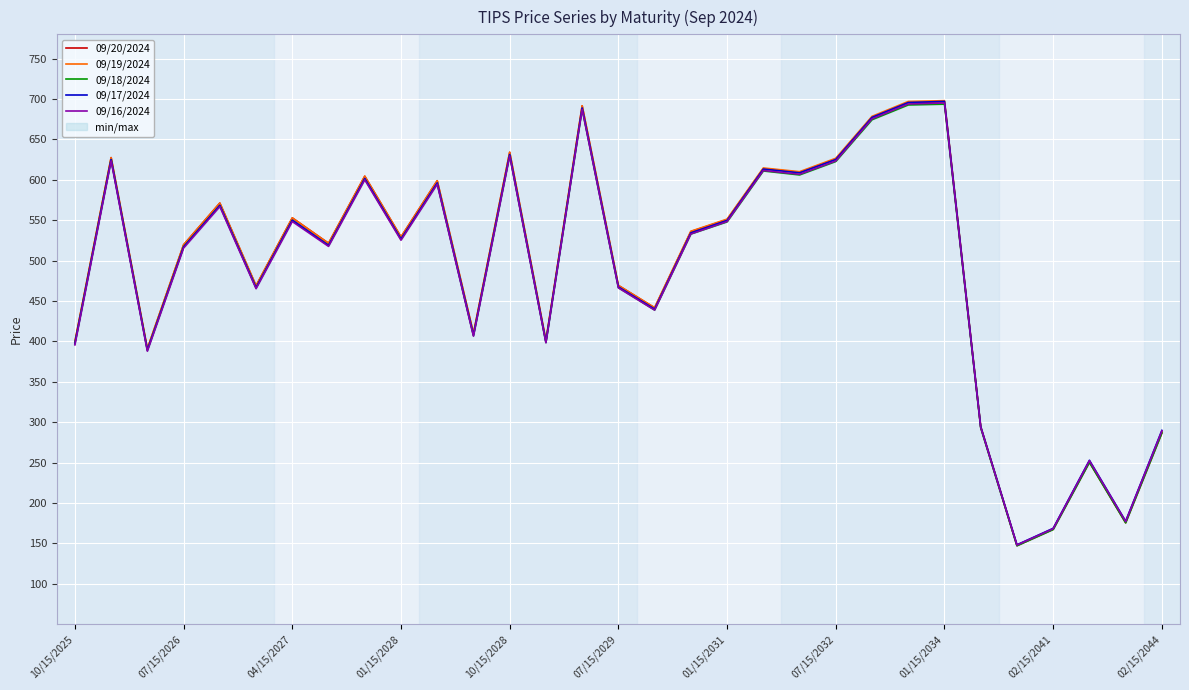

Which category has the lowest value in the 09/16/2024 series?

26